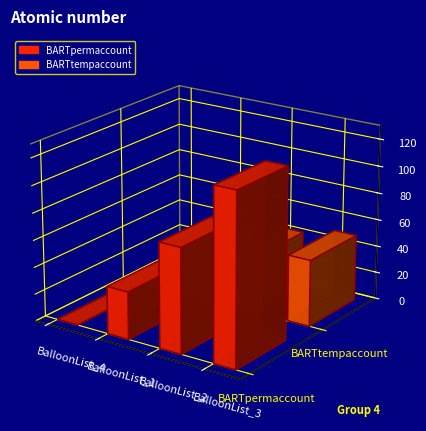

The value of BARTpermaccount at BalloonList_4 is 0.0. True or false?

True